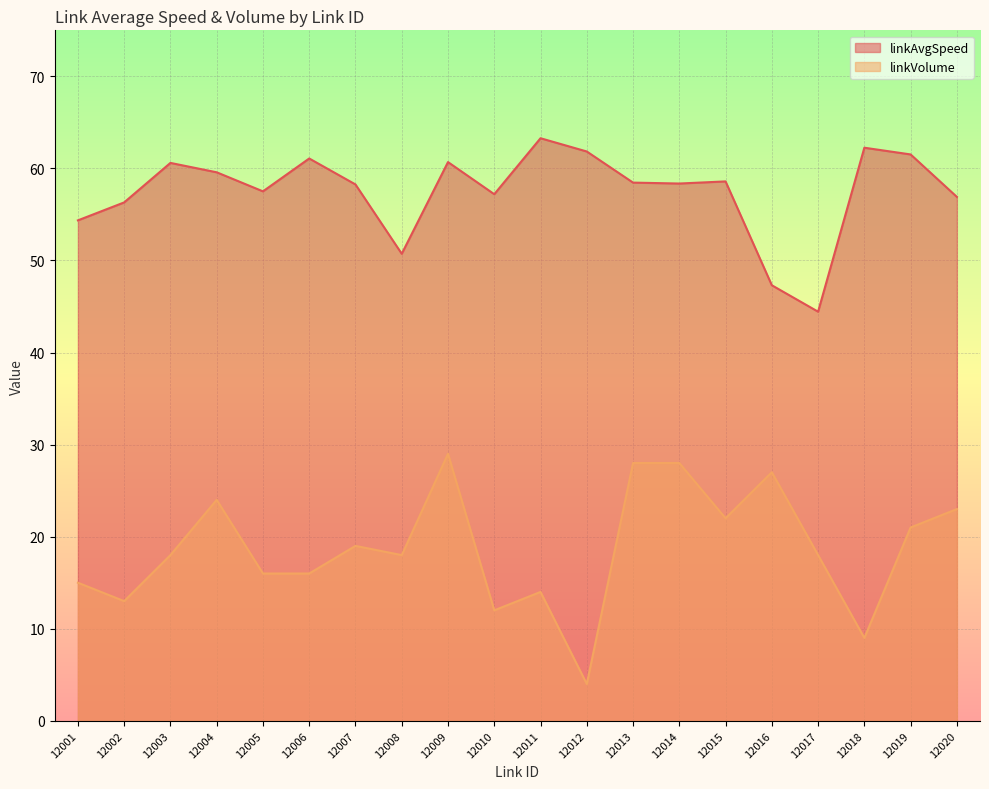

List the labels in order of linkAvgSpeed value, largest first.

12011, 12018, 12012, 12019, 12006, 12009, 12003, 12004, 12015, 12013, 12014, 12007, 12005, 12010, 12020, 12002, 12001, 12008, 12016, 12017